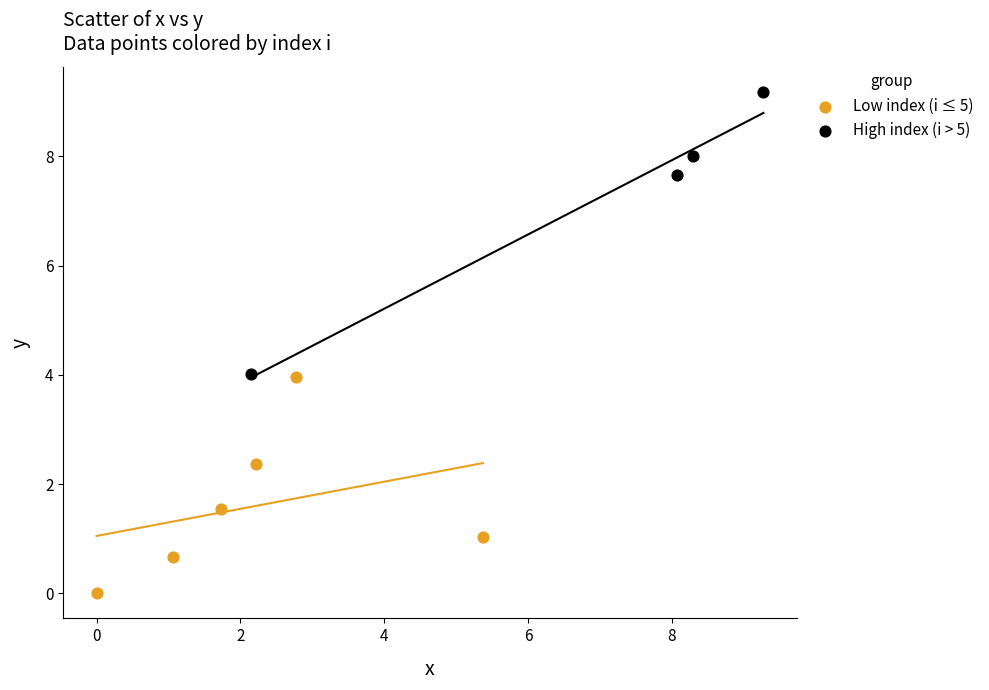

Which series has the largest Y range (max minus min)?

High index (i > 5)